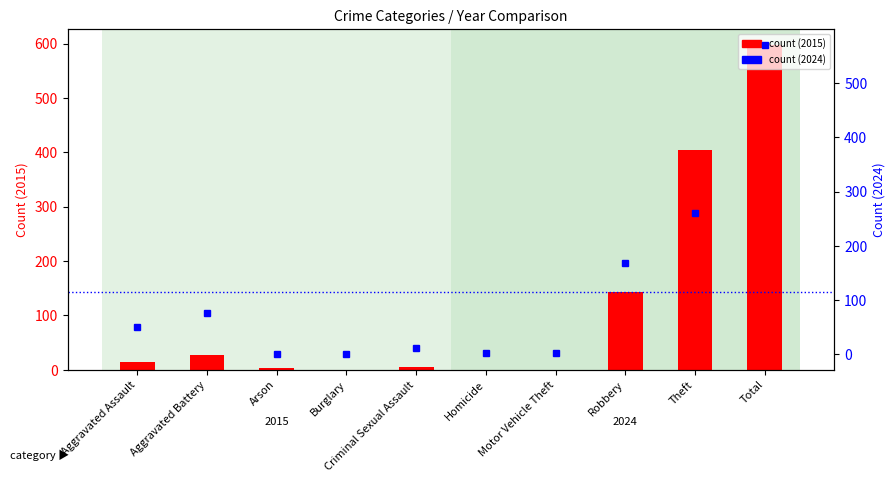

Is the value of 2024 values at Robbery greater than the value of count at Total?

No